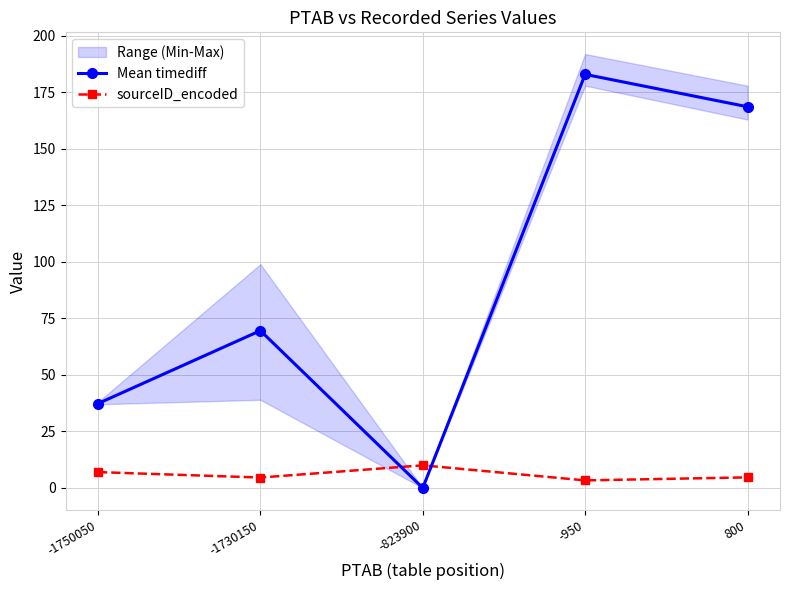

Reading left to right, what are all the values shown in this chart?

Mean timediff: 37.3	69.6	0.0	183.0	168.7
sourceID_encoded: 7.0	4.6	10.0	3.3	4.7